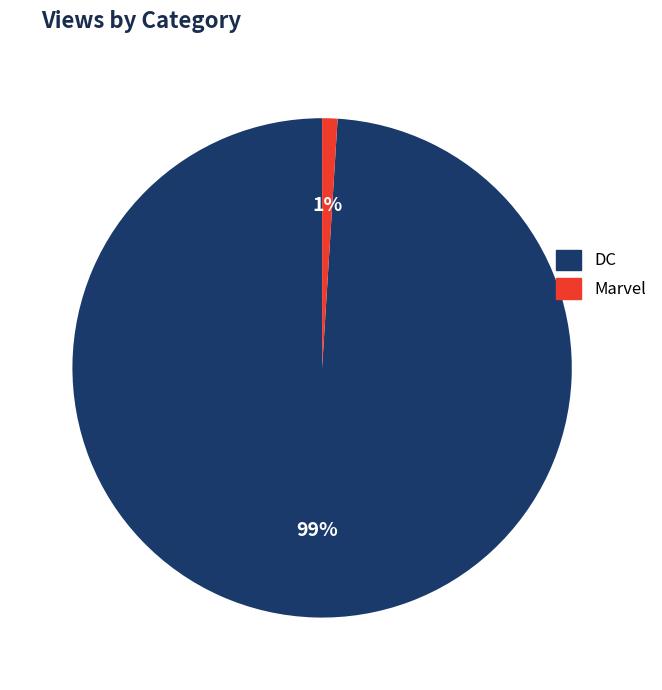

To the nearest percent, what is the combined percentage of Marvel and DC?

100%